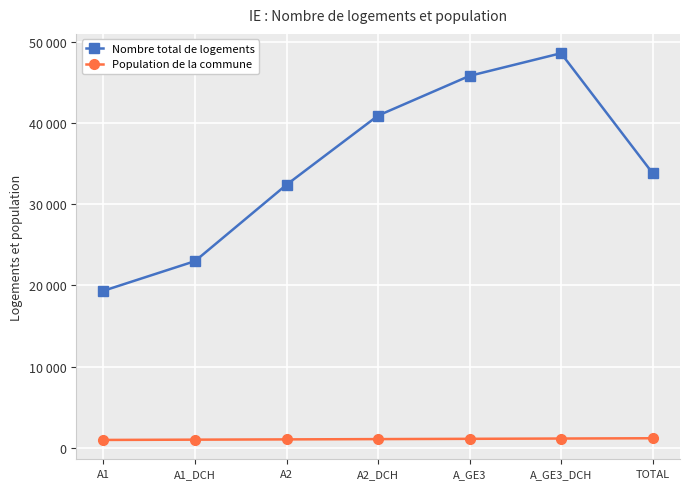

At which category does the chart reach its peak across all series?

A_GE3_DCH